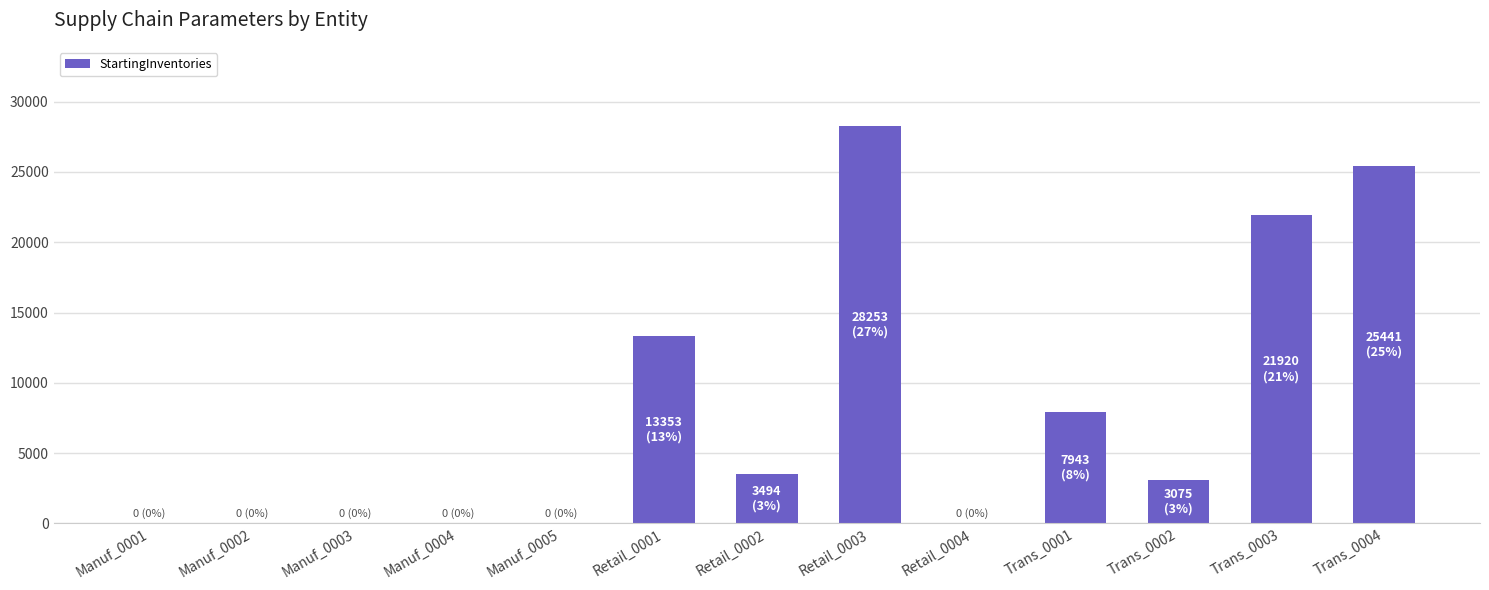

Reading right to left, transcribe all the data shown in this chart.

25441	21920	3075	7943	0	28253	3494	13353	0	0	0	0	0